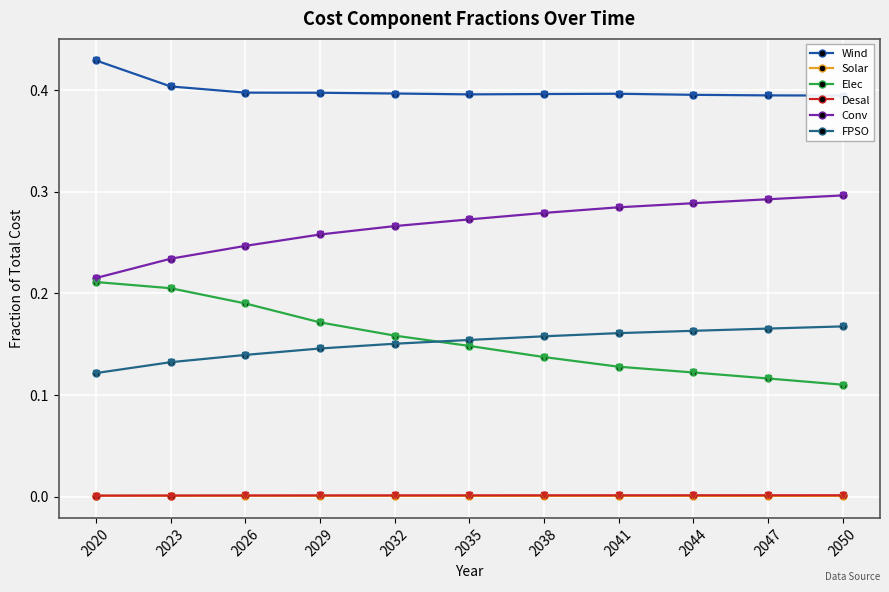

How many lines are shown in the chart?

6